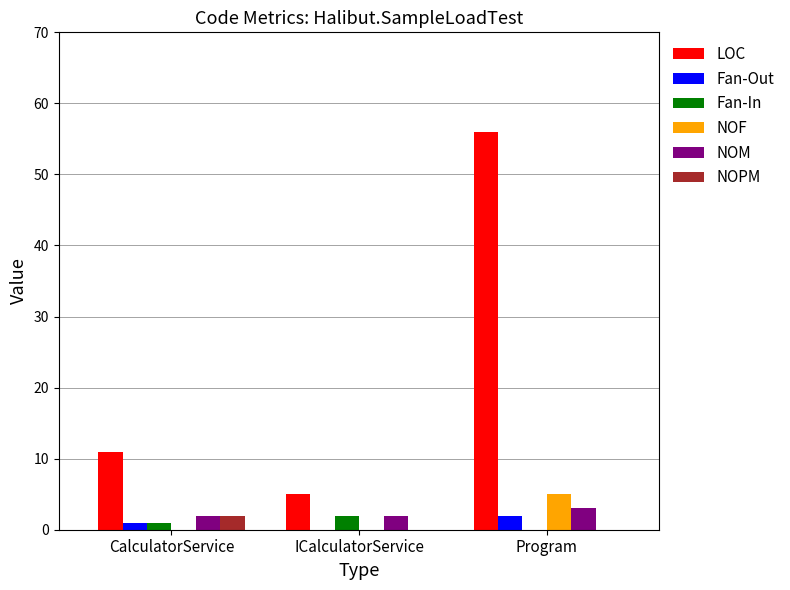

How many groups of bars are there?

3